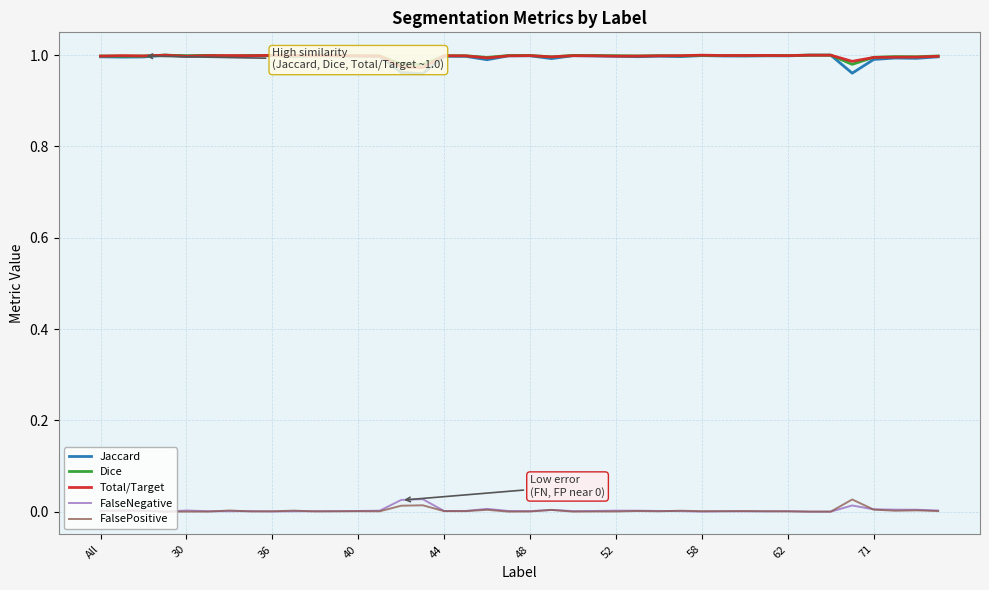

True or false: Total/Target and FalsePositive intersect in this chart.

False